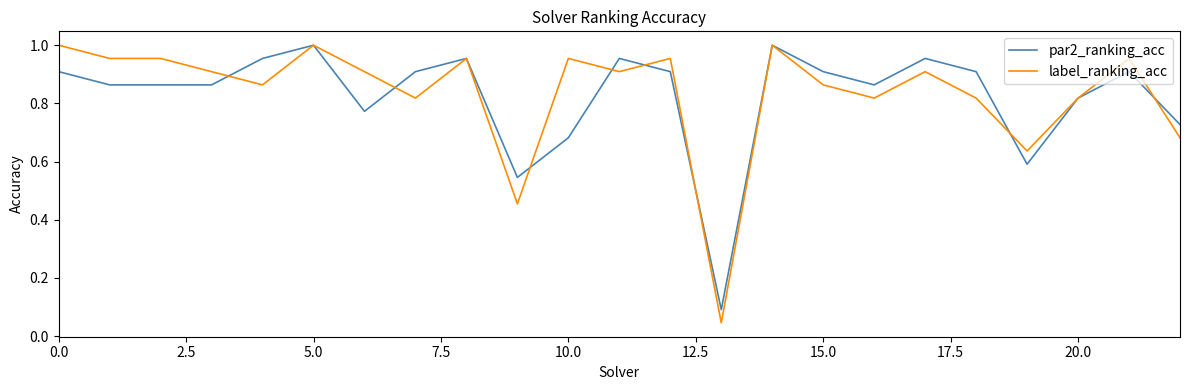

Which series has the widest spread of values?

label_ranking_acc